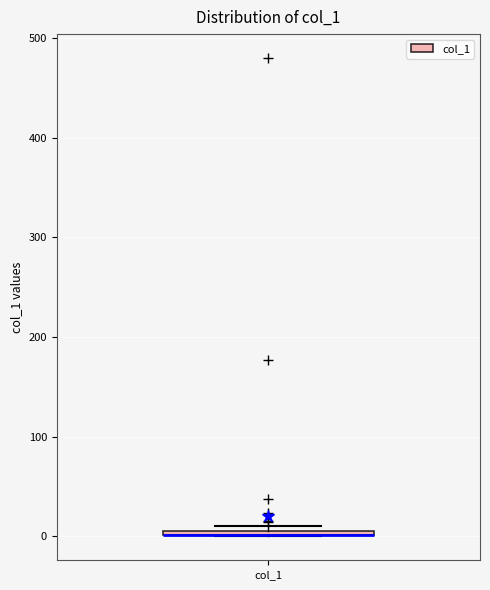

Where is the lower edge of the box for col_1 on the y-axis? The values are not printed on the chart, so give them approximately, as read against the axis.

0